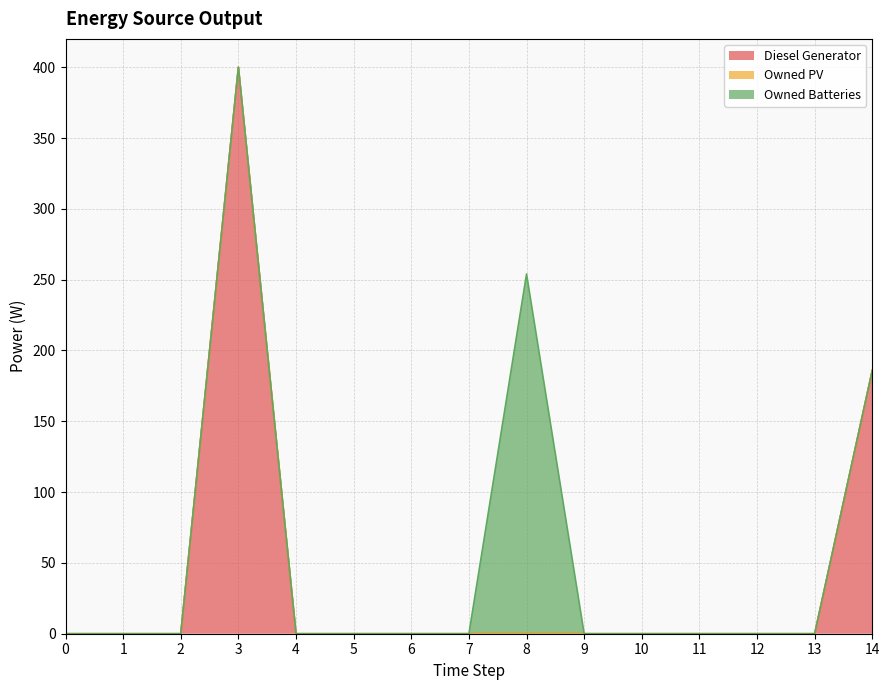

What are all the series names shown in the legend?

Diesel Generator, Owned PV, Owned Batteries